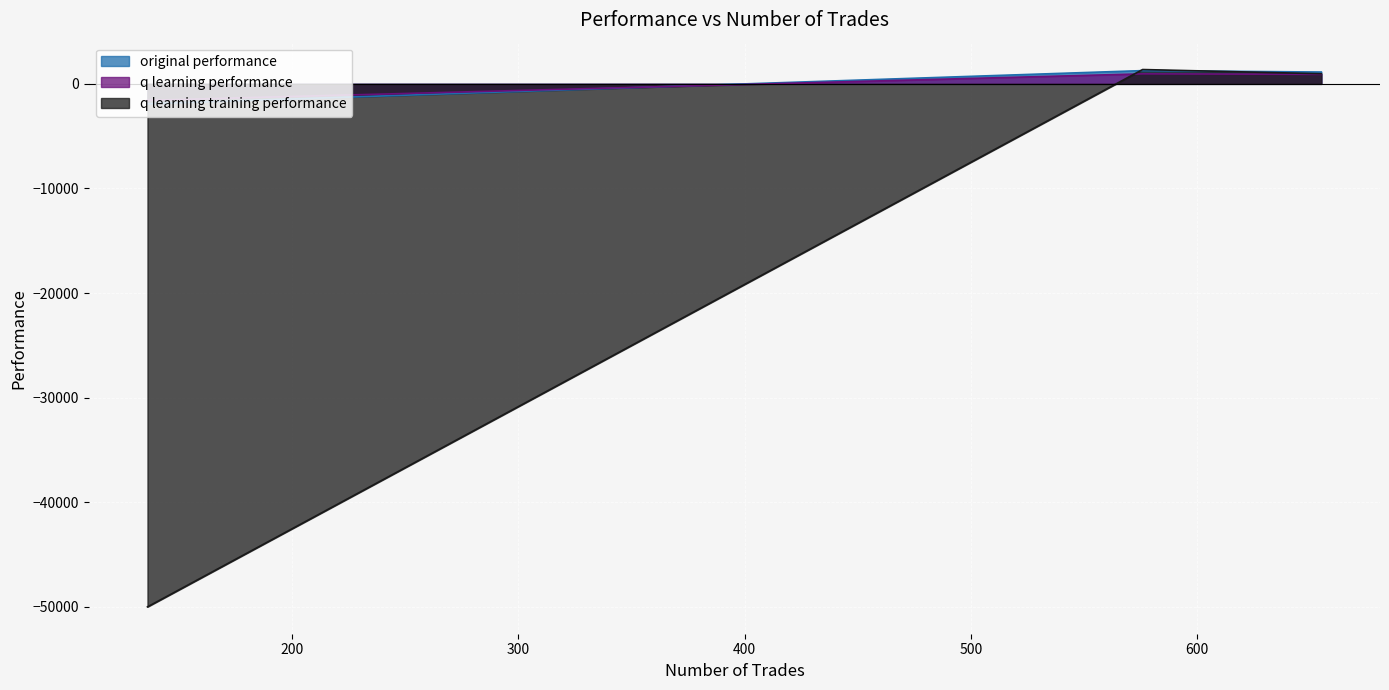

At 136, list the series in order from smallest to largest.

q learning training performance, original performance, q learning performance